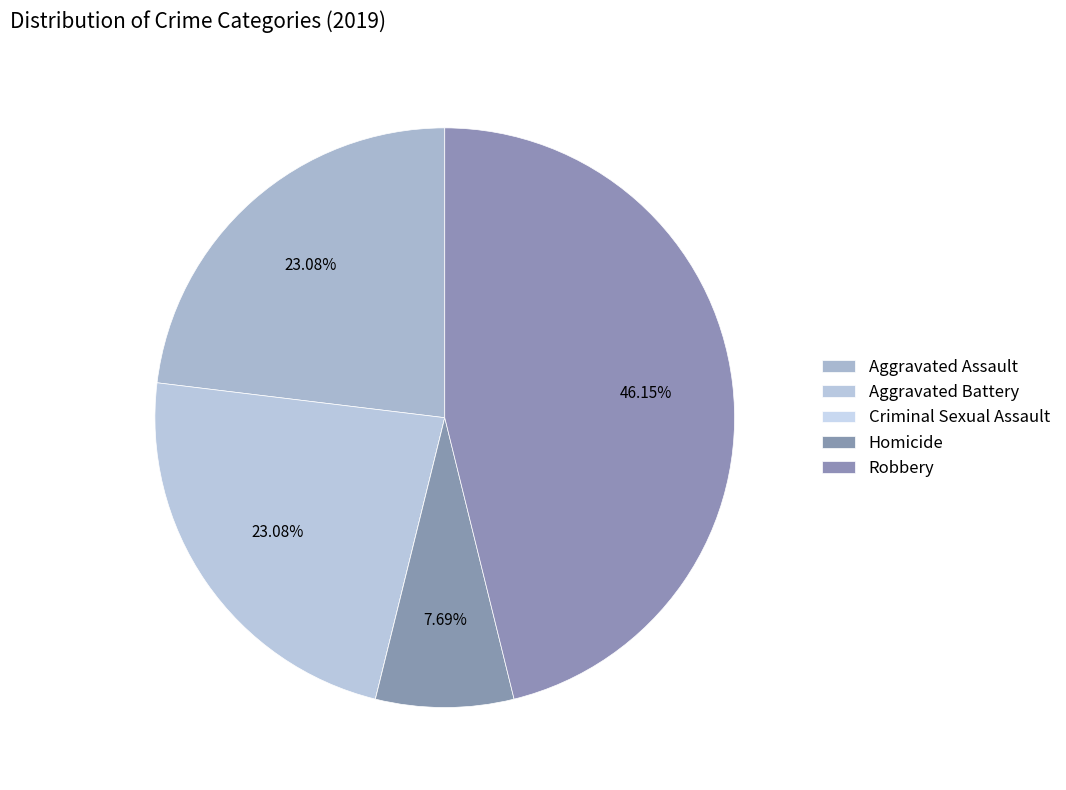

True or false: Aggravated Assault accounts for 11% of the total.

False